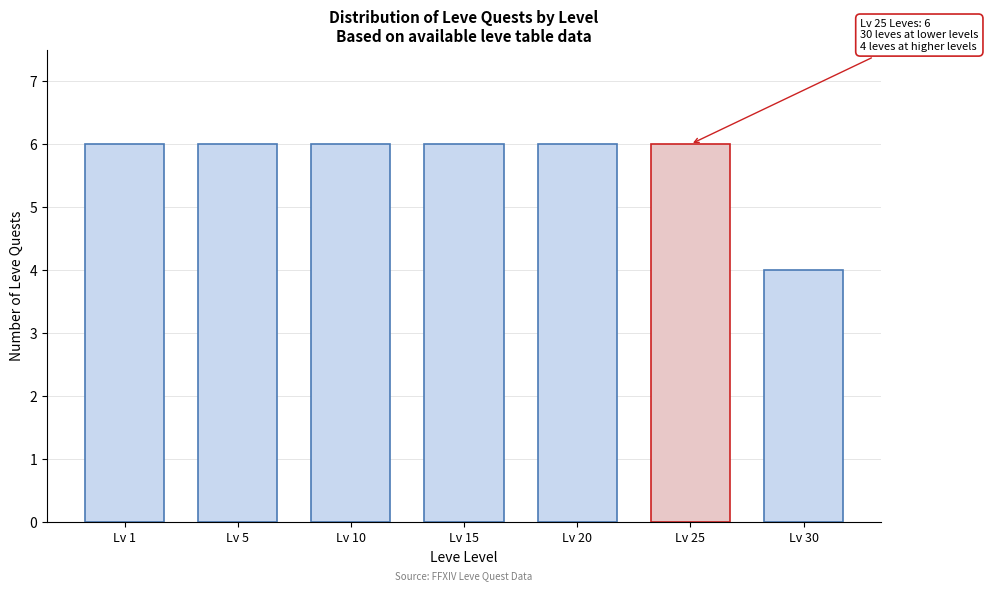

Reading right to left, extract all data points from this chart.

4	6	6	6	6	6	6